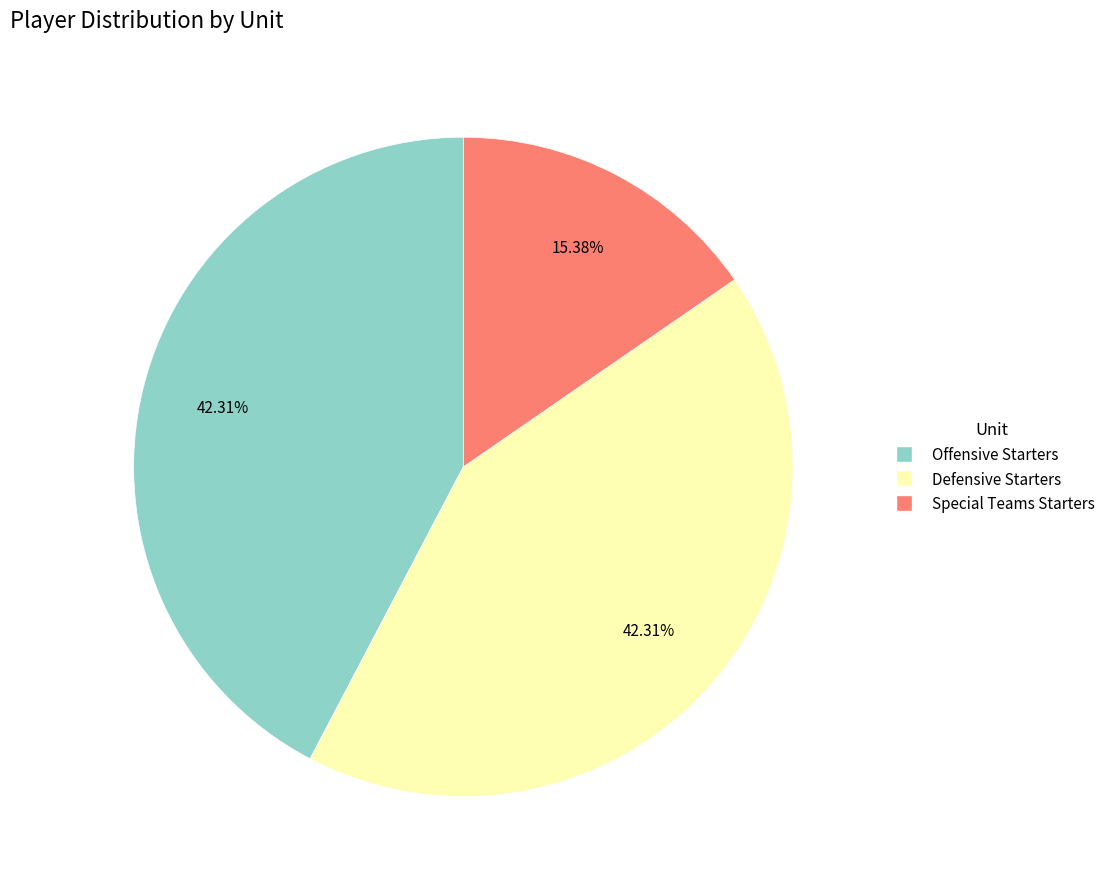

Which slice is the smallest?

Special Teams Starters